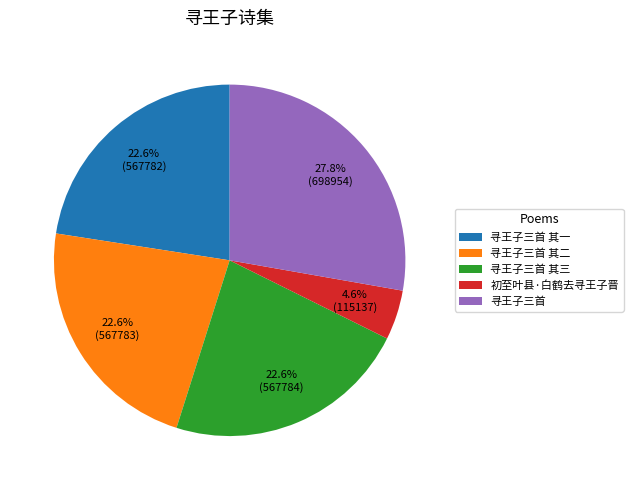

To the nearest percent, what is the combined percentage of 寻王子三首 and 初至叶县·白鹤去寻王子晋?

32%